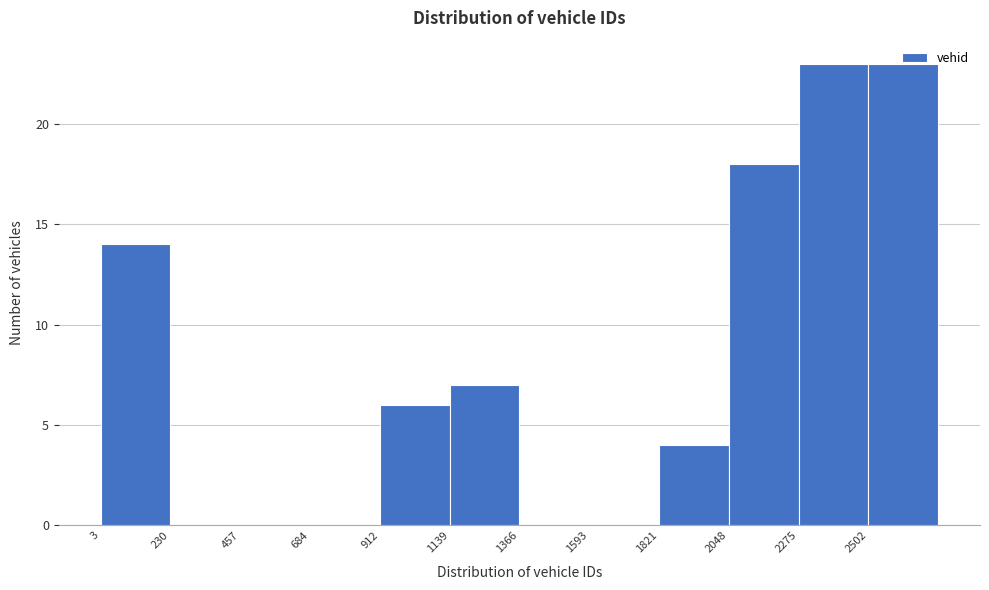

What is the height of the bar covering 900 to 1150 on the x-axis? Neither the bar edges nor the heights are printed on the chart, so give them approximately, as read against the axes.

6